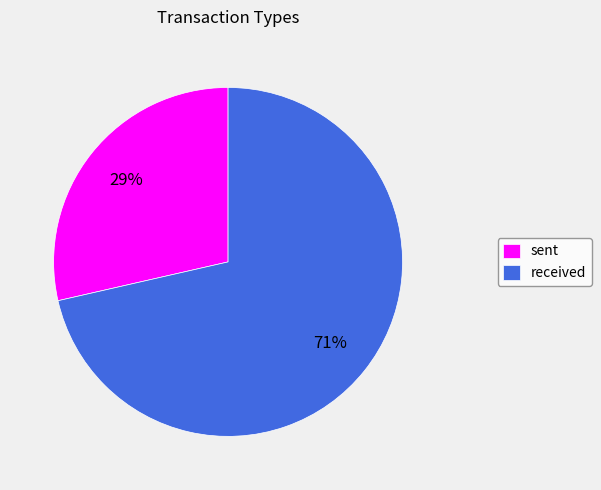

Is the sum of sent and received greater than half?

Yes